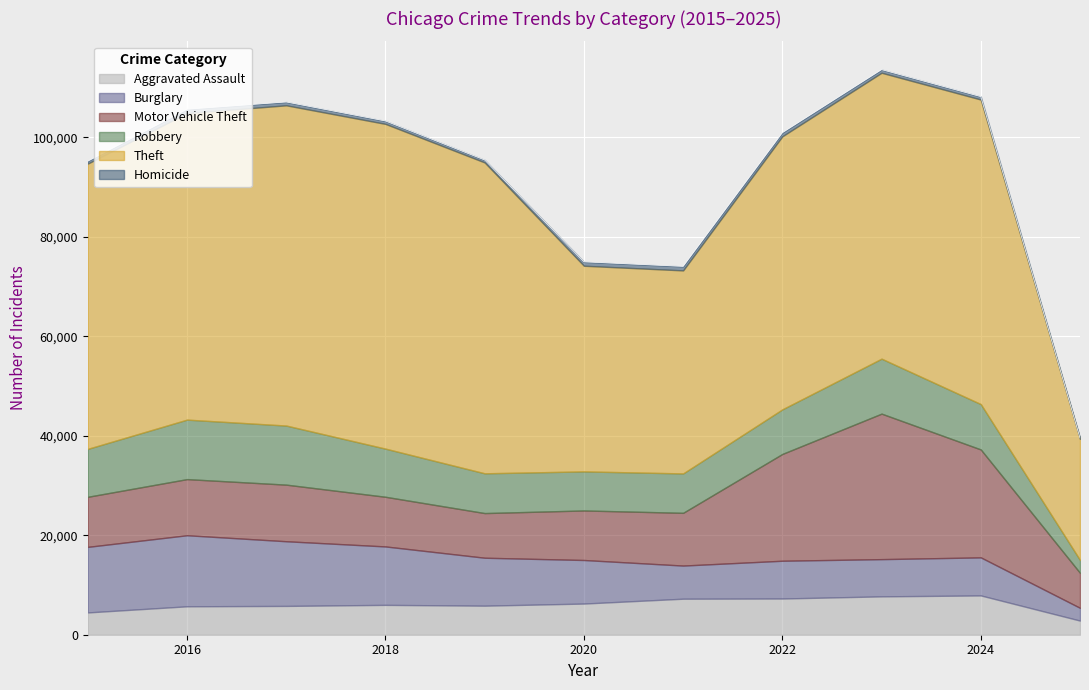

Does the chart display data point markers on the line(s)?

No